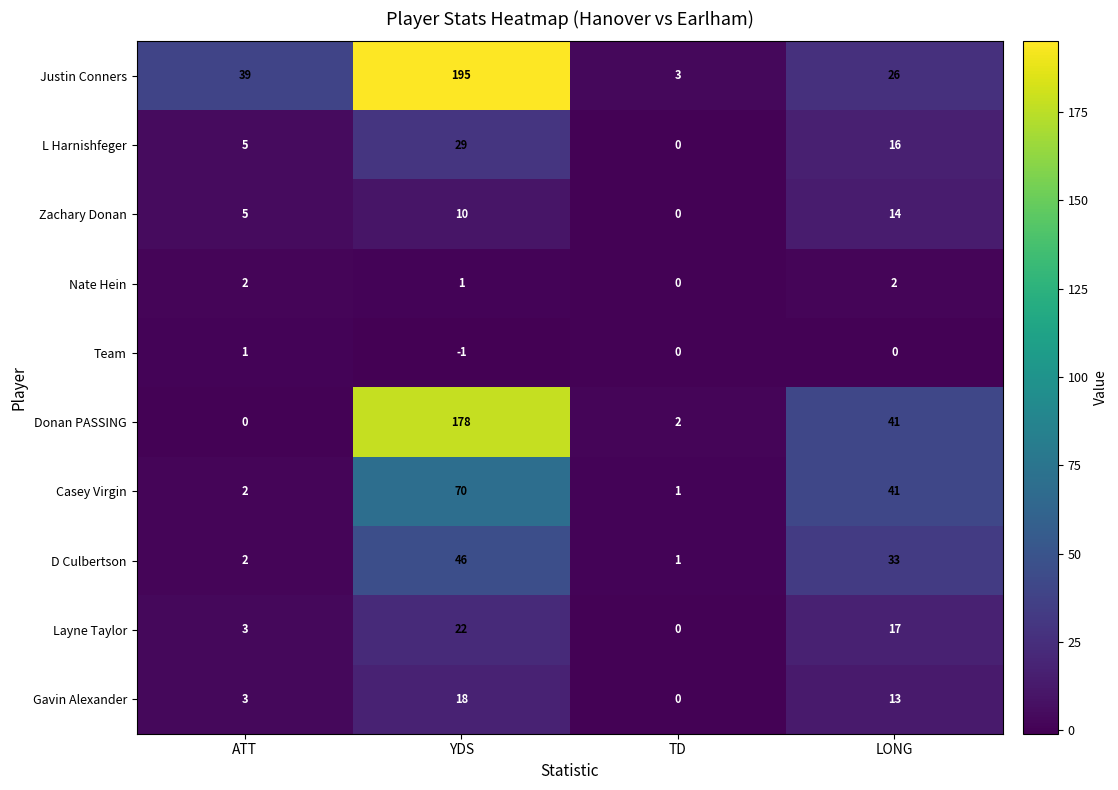

Rank the categories by D Culbertson value from highest to lowest.

YDS, LONG, ATT, TD